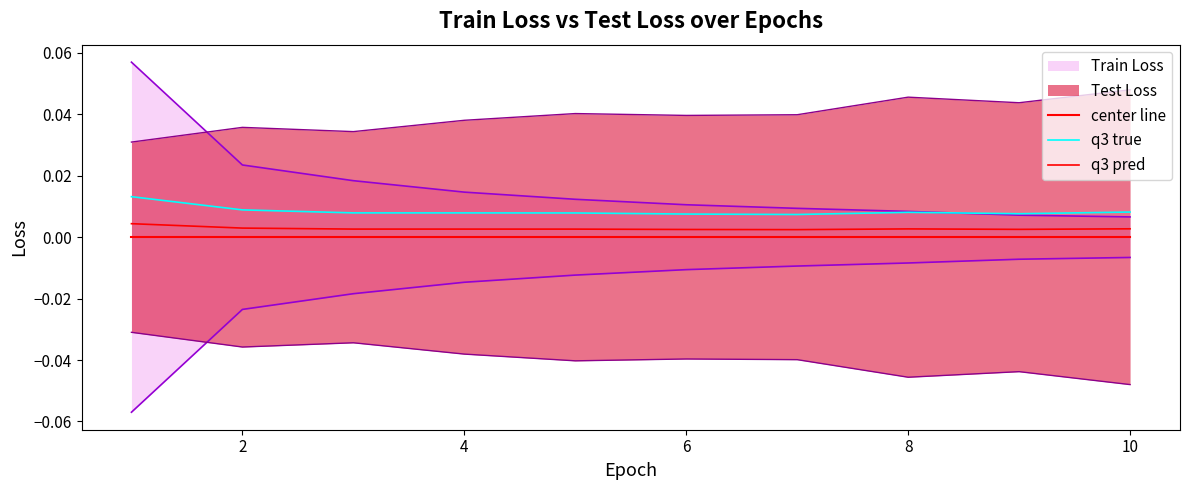

True or false: center line and q3 pred cross at least once.

False